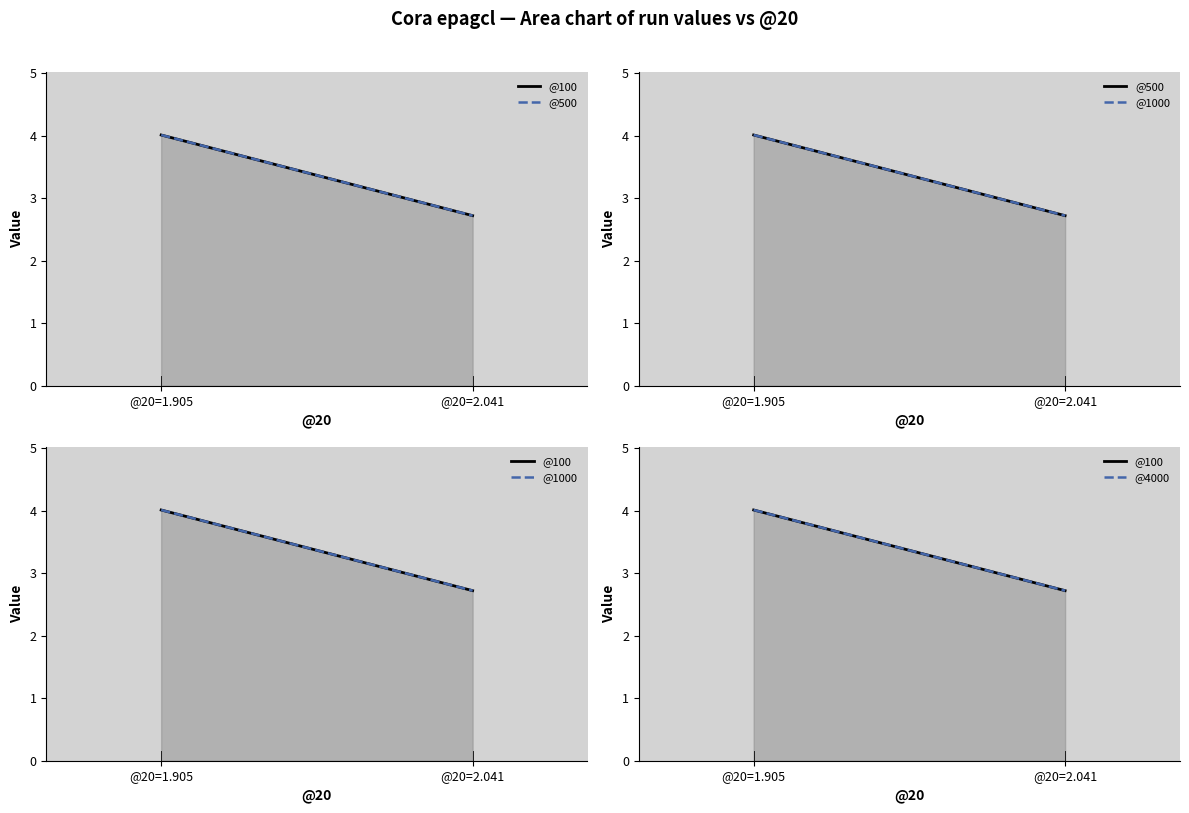

Is it true that @1000 equals 1.2 at @20=2.041?

False